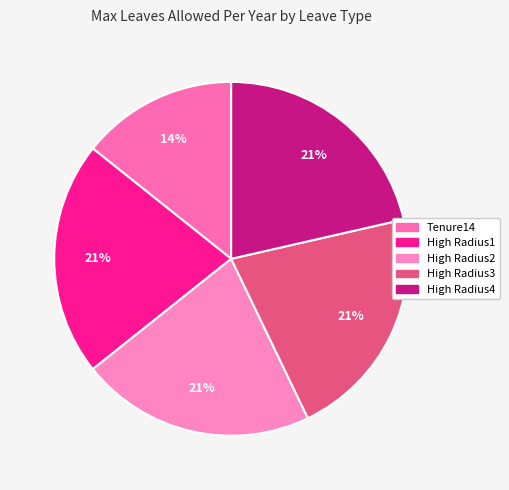

How many slices are in this pie chart?

5